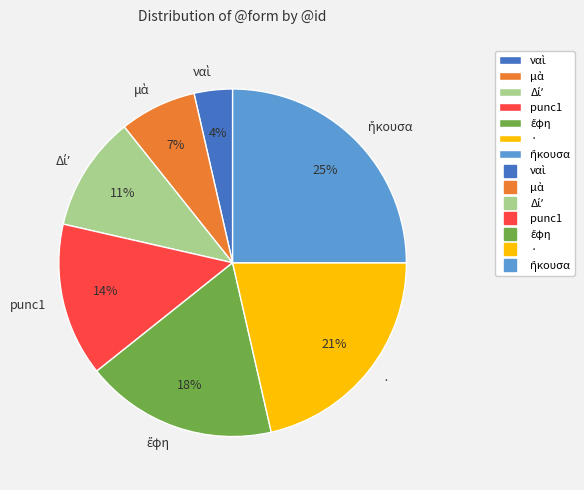

Is it true that punc1 is 24% of the pie?

False